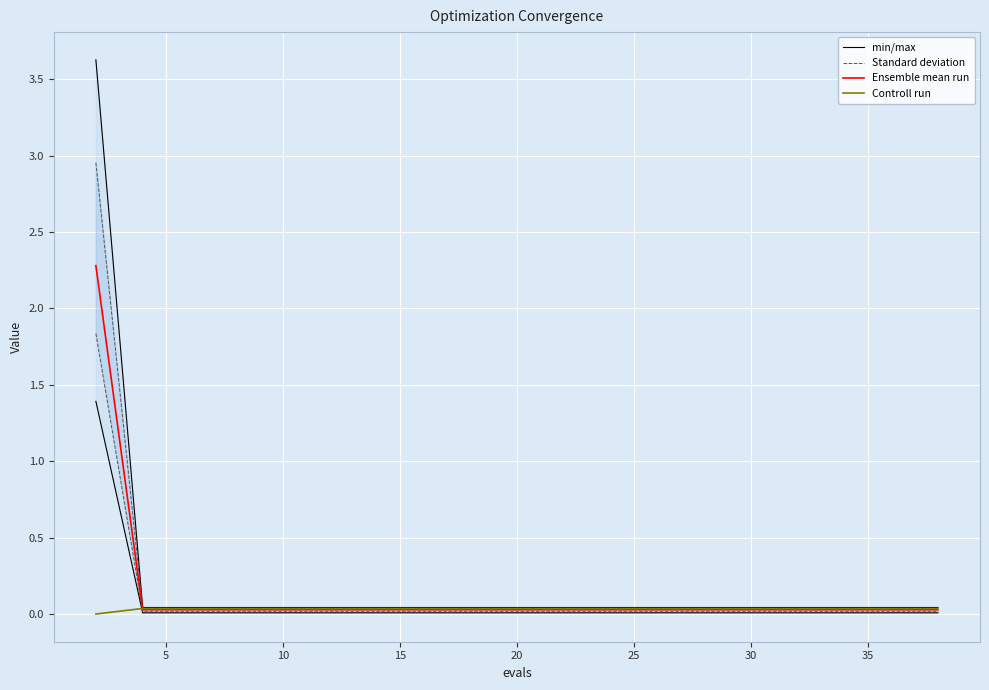

List the series in order of their peak value, lowest first.

Controll run, Ensemble mean run, Standard deviation, min/max